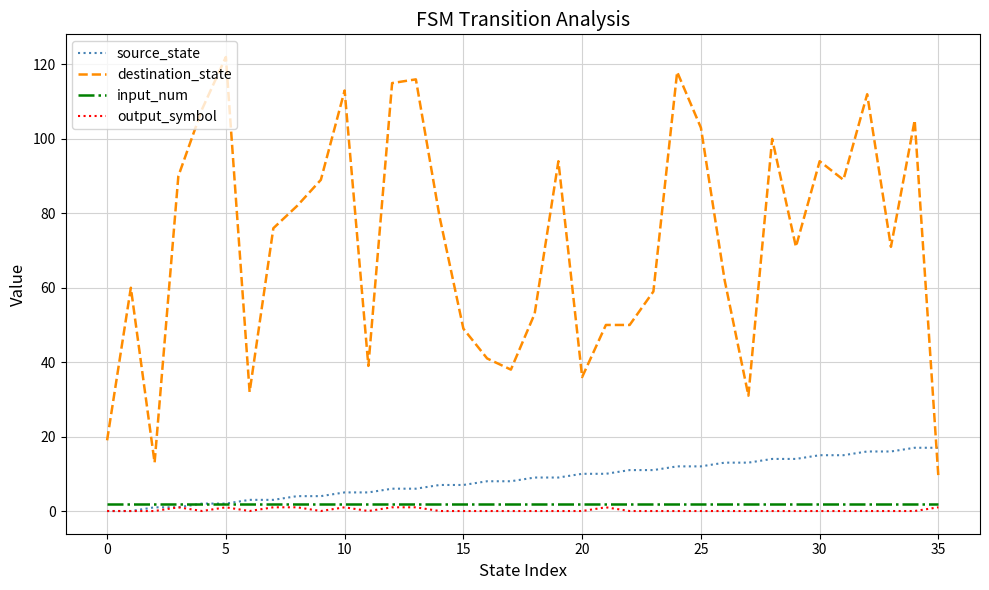

Which series has the widest spread of values?

destination_state